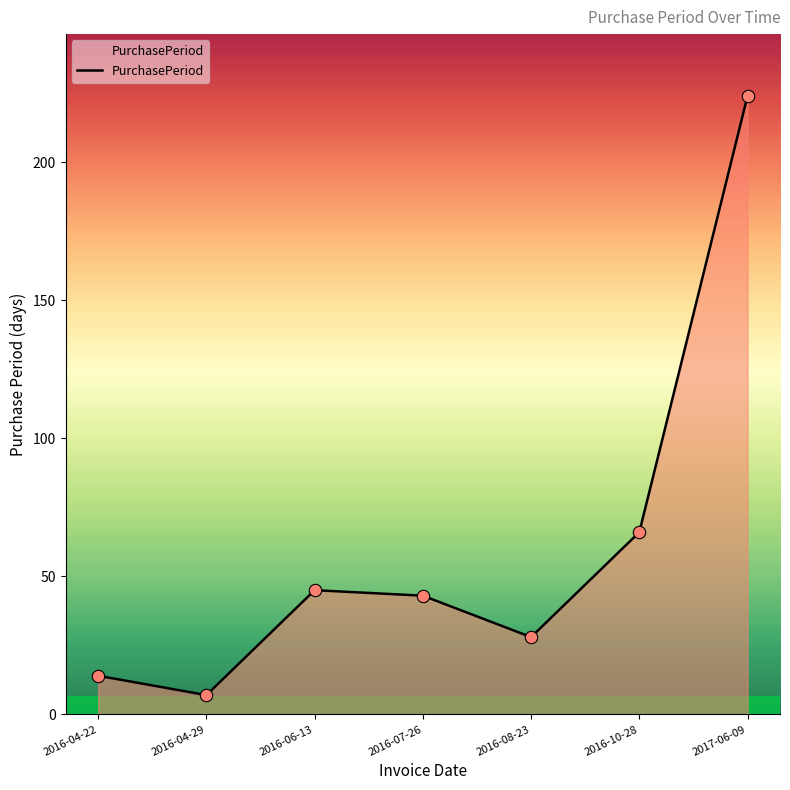

What is the change in value from 2016-04-22 to 2016-07-26?

+29